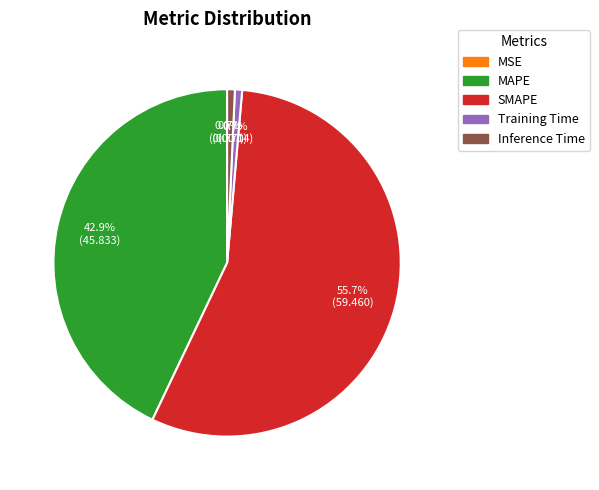

Which slice represents more than half of the pie?

SMAPE